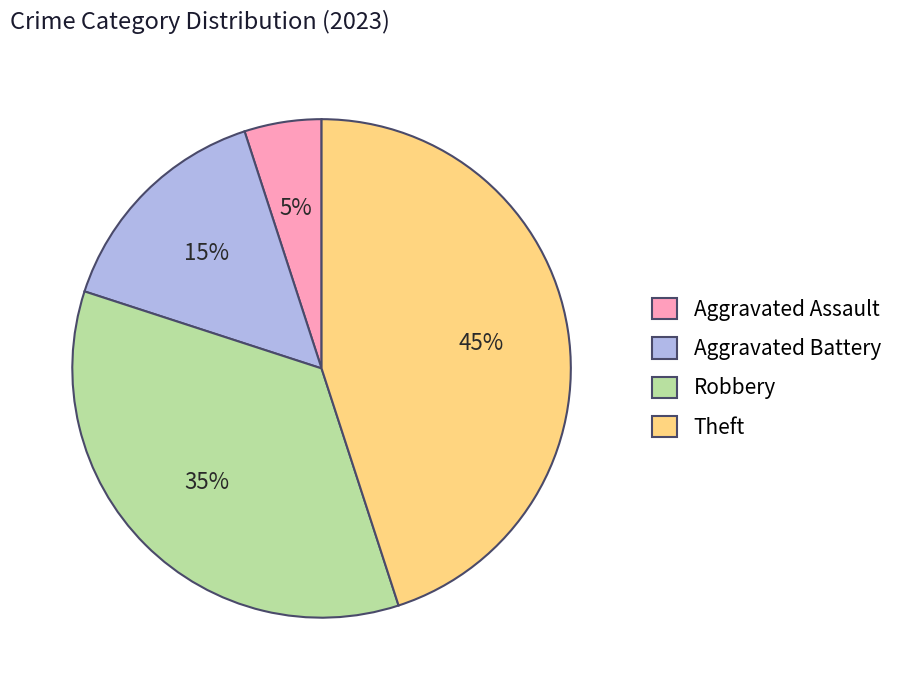

Which slice is the smallest?

Aggravated Assault